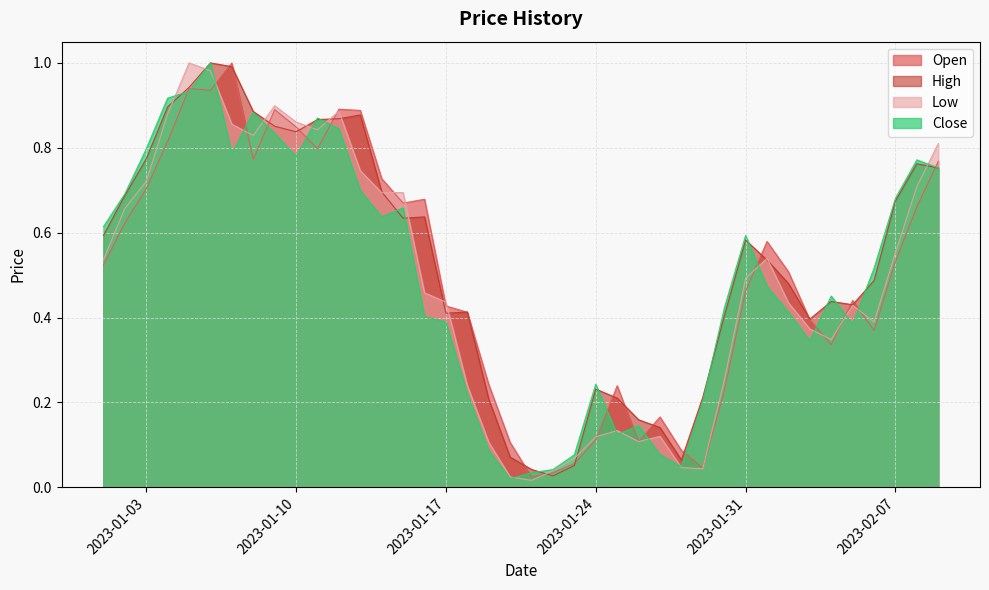

What is the label of the 23rd point from the right?

2023-01-18